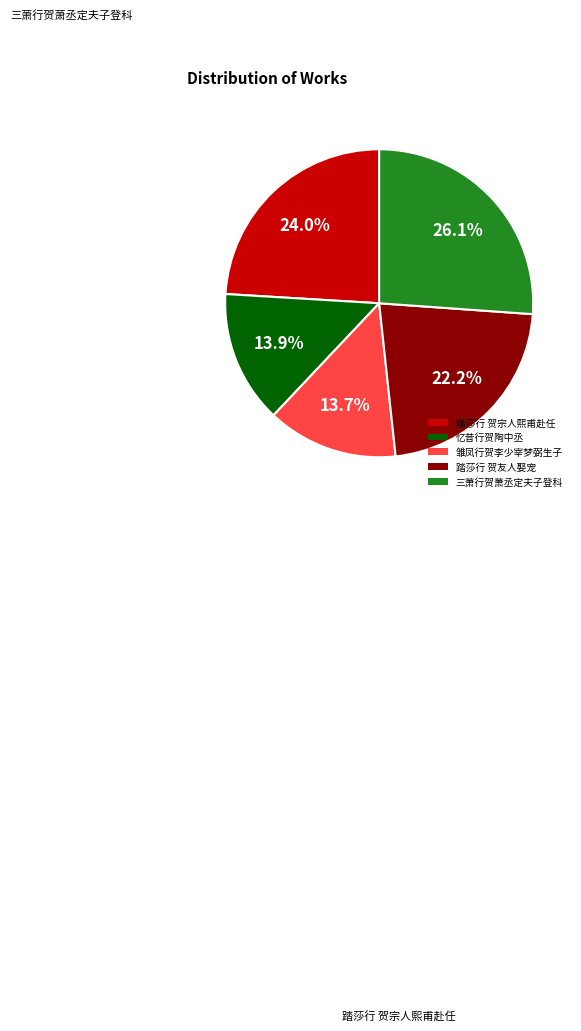

True or false: 踏莎行 贺宗人熙甫赴任 accounts for 34% of the total.

False